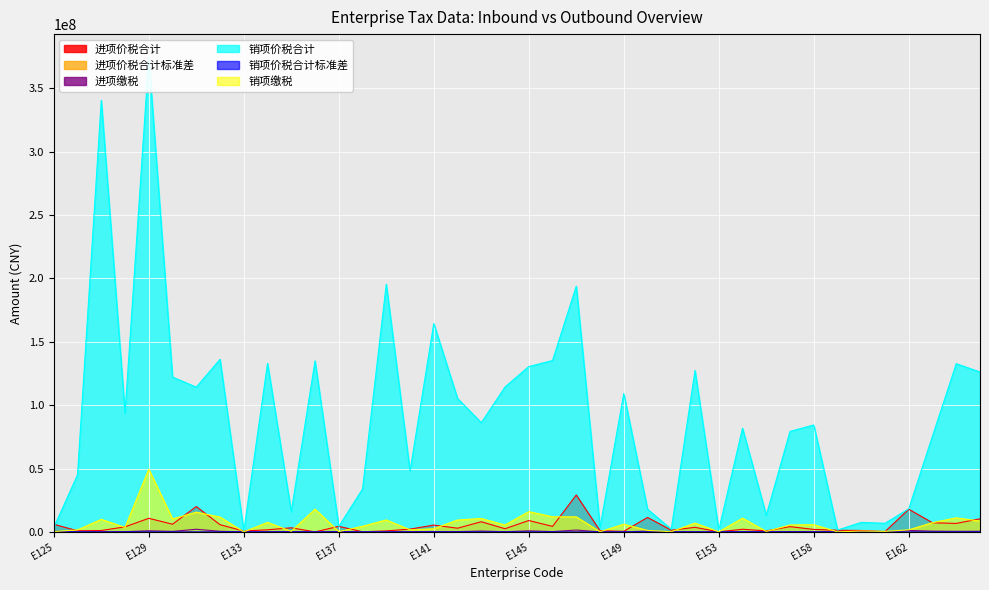

What is the highest value of the 进项缴税 series?

2111755.6